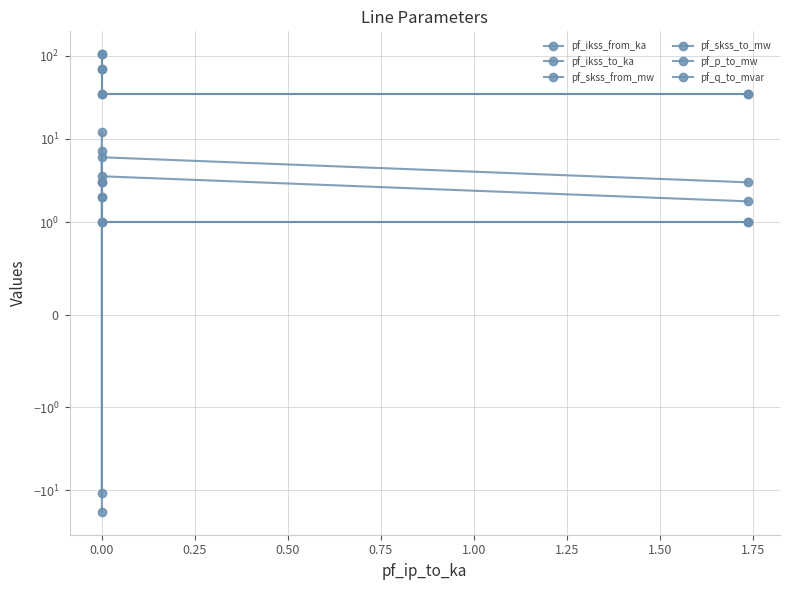

What is the sum of all pf_q_to_mvar values?

1.8